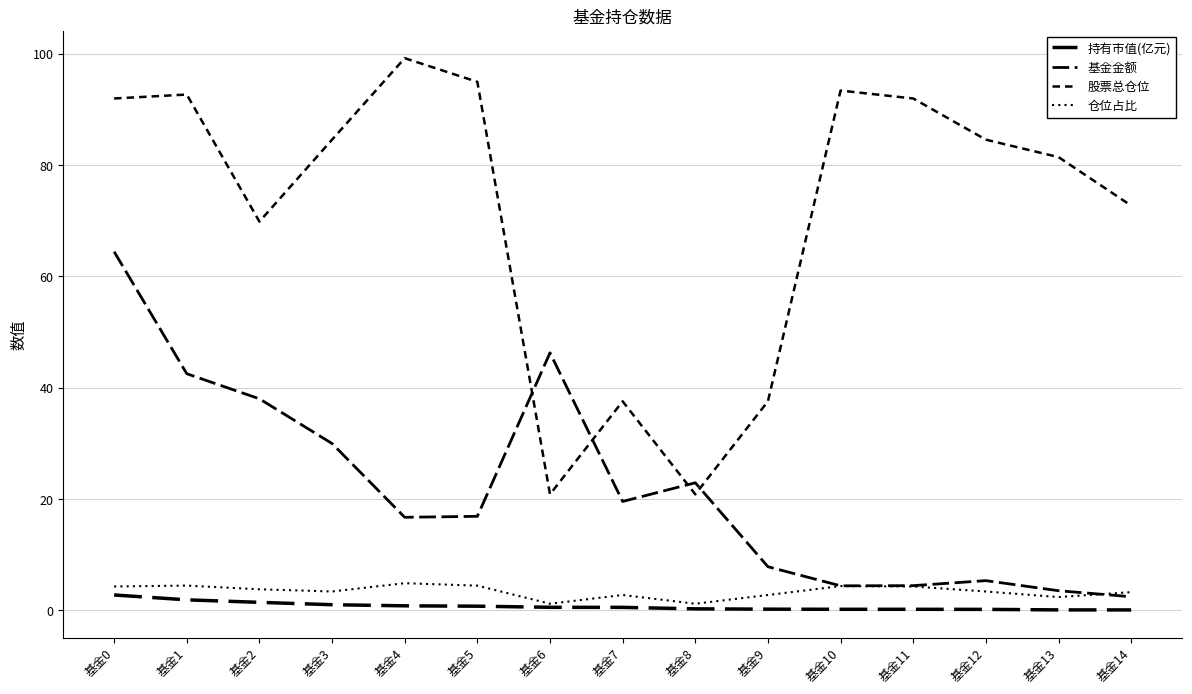

What is the total value across all series at 基金6?

68.9